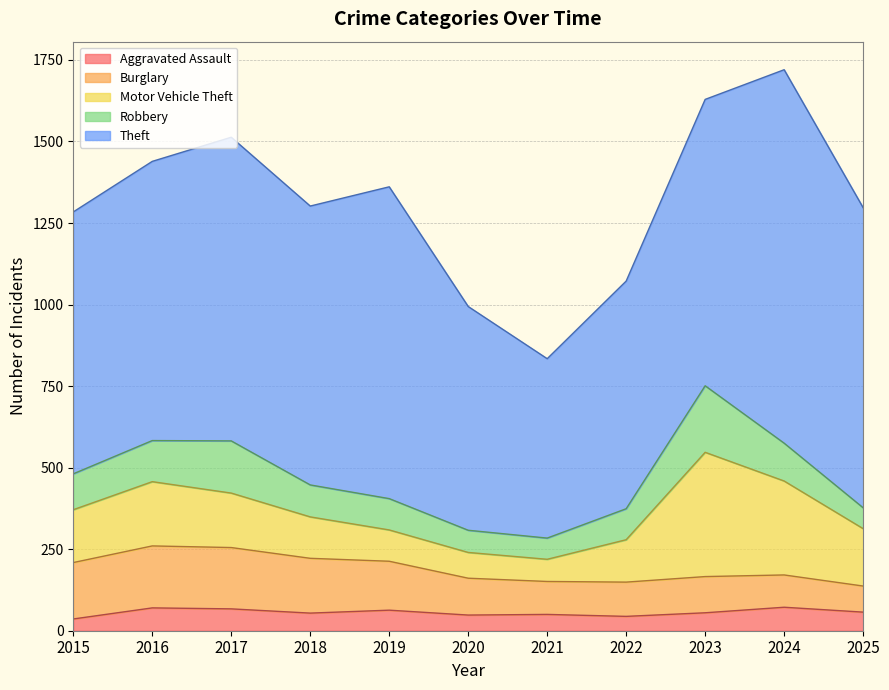

Is it true that Theft equals 1429 at 2025?

False